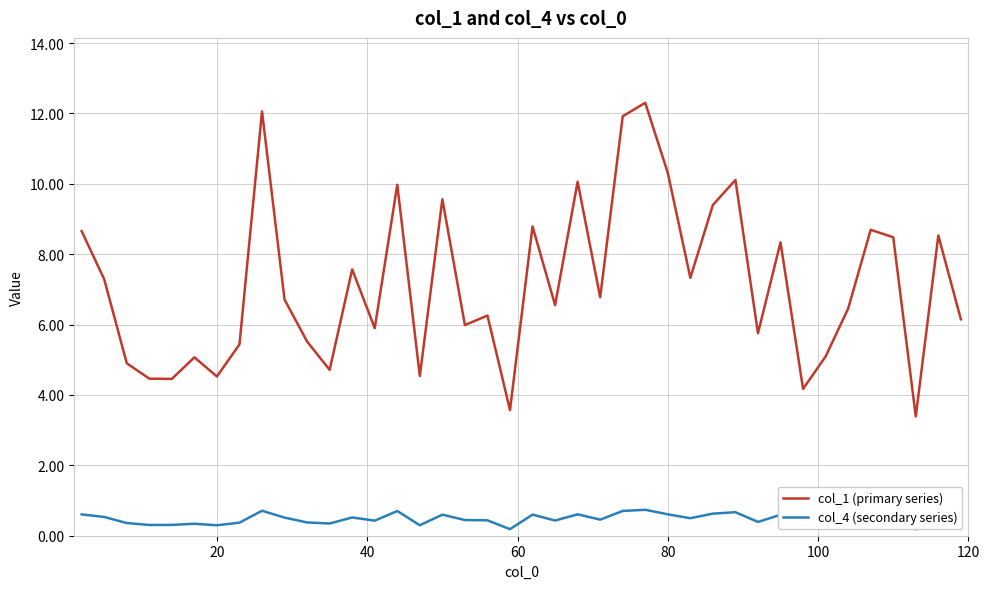

Rank the series by their average value, from lowest to highest.

col_4 (secondary series), col_1 (primary series)